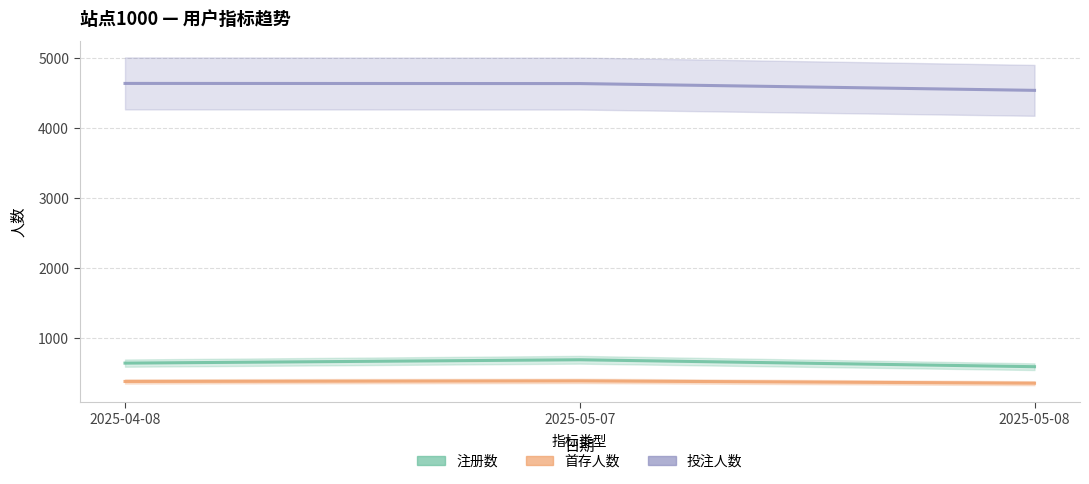

What is the maximum value shown in the chart?

4641